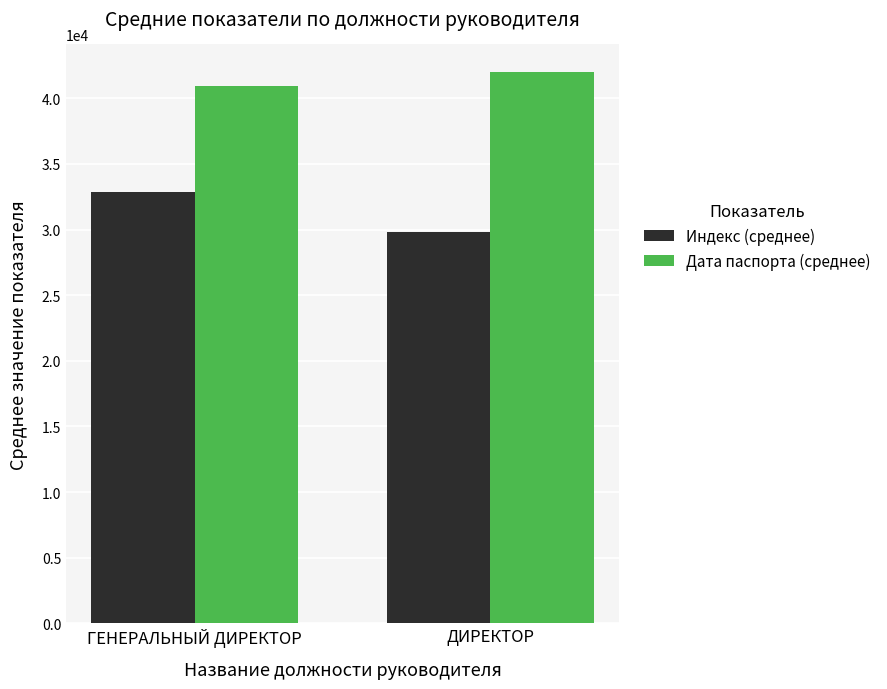

Which category has the lowest value in the Индекс (среднее) series?

ДИРЕКТОР